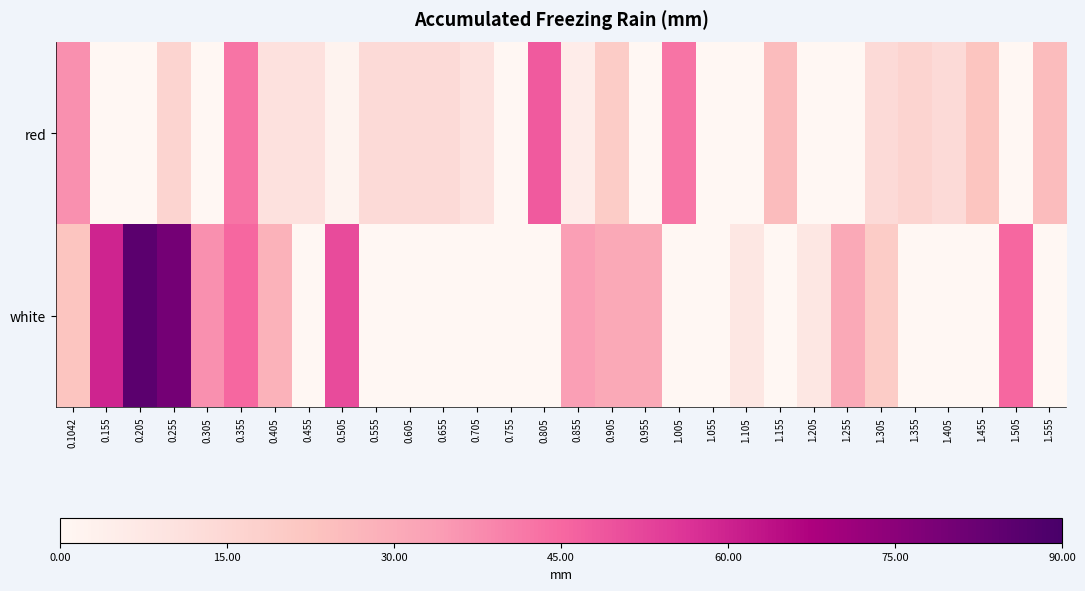

List the series in order of their peak value, highest first.

white, red